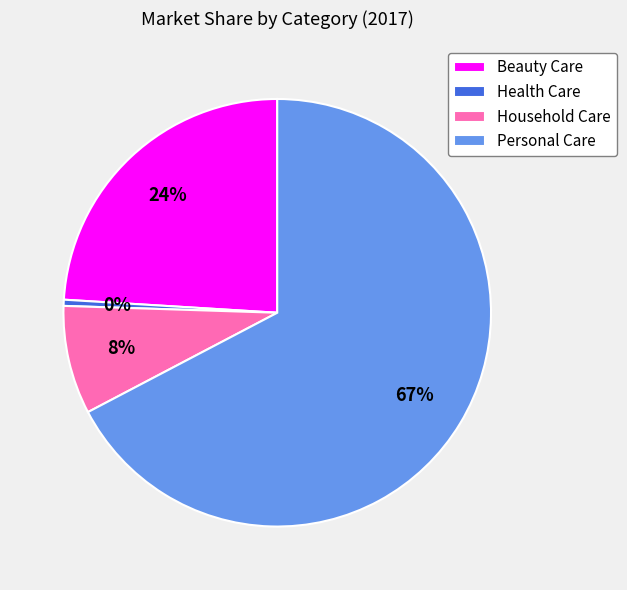

Rank the categories by value from lowest to highest.

Health Care, Household Care, Beauty Care, Personal Care